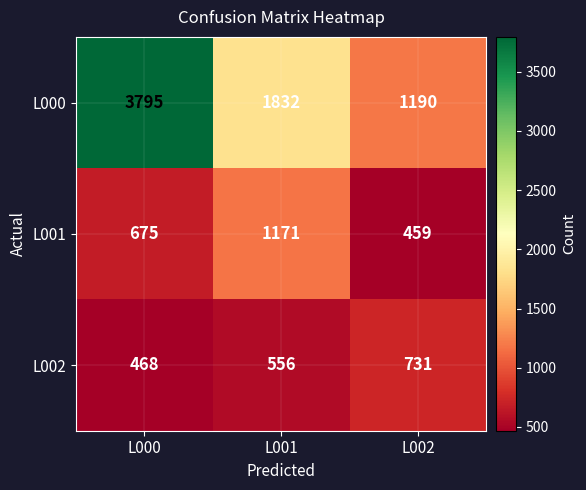

Is it true that L002 equals 731 at L002?

True